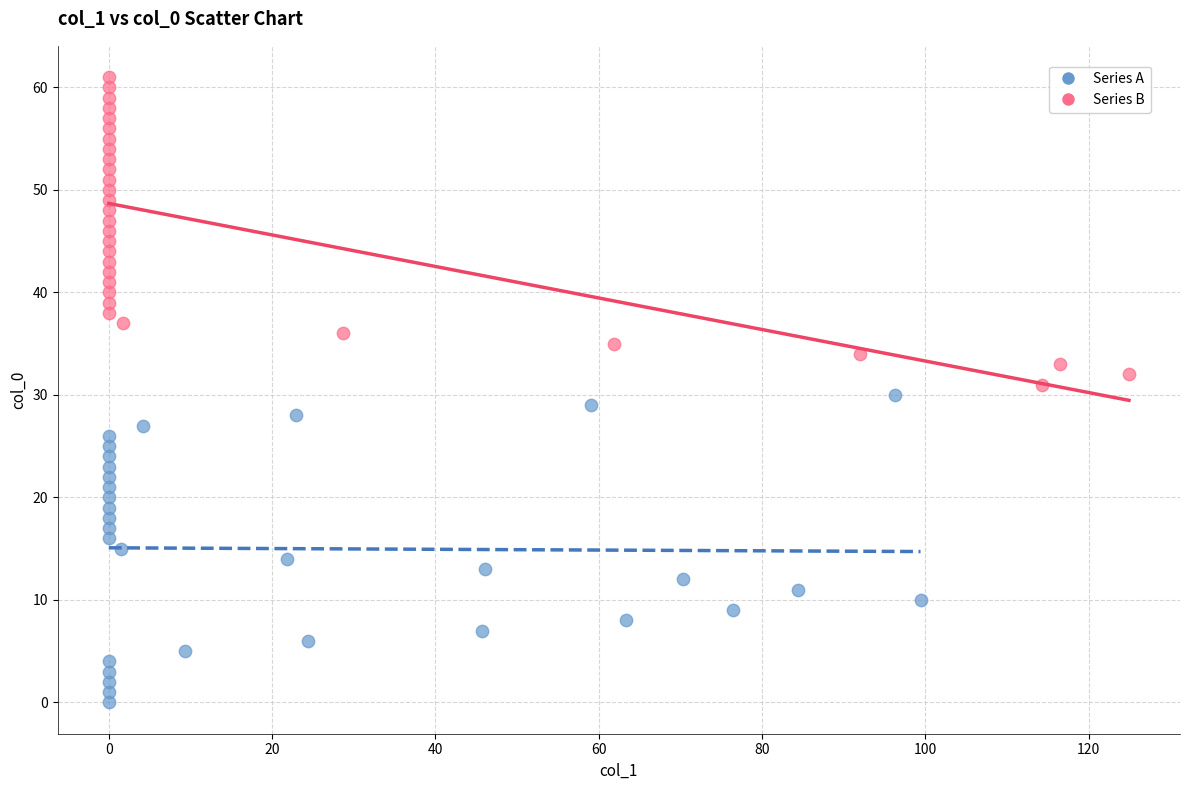

Which series reaches the maximum Y coordinate?

Series B